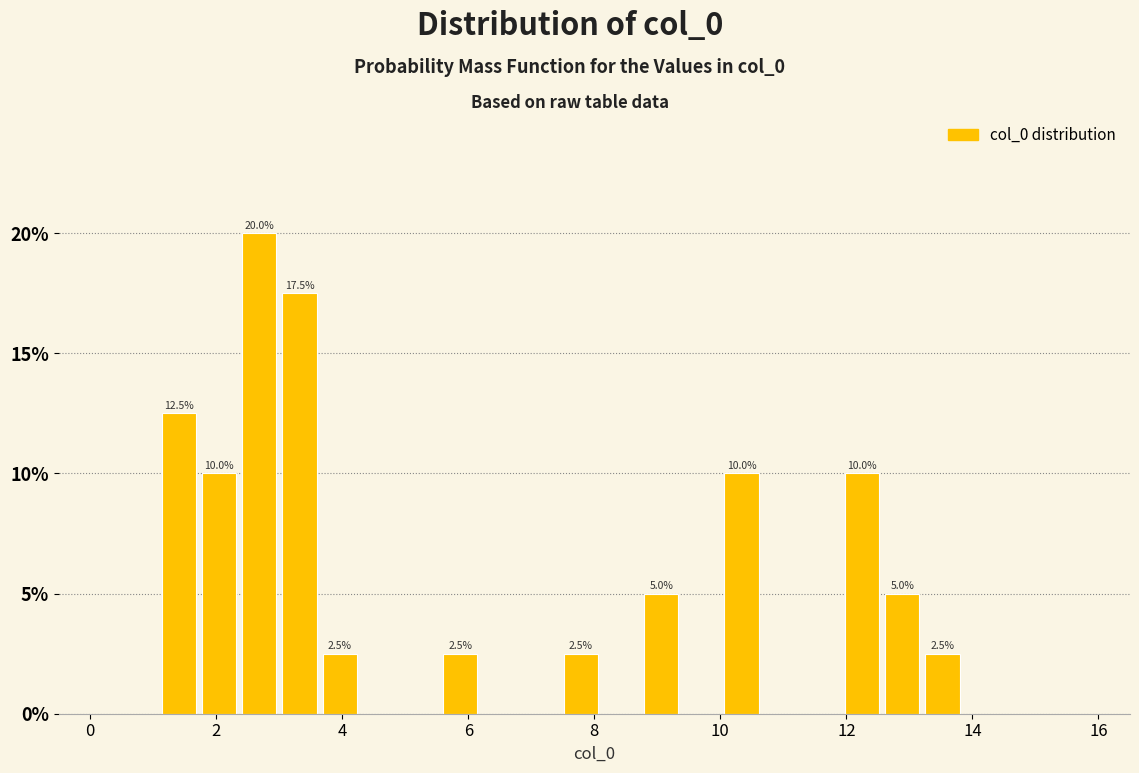

Around what value on the x-axis is the tallest bar? Give the approximate position of its centre, as read against the axis.

2.6